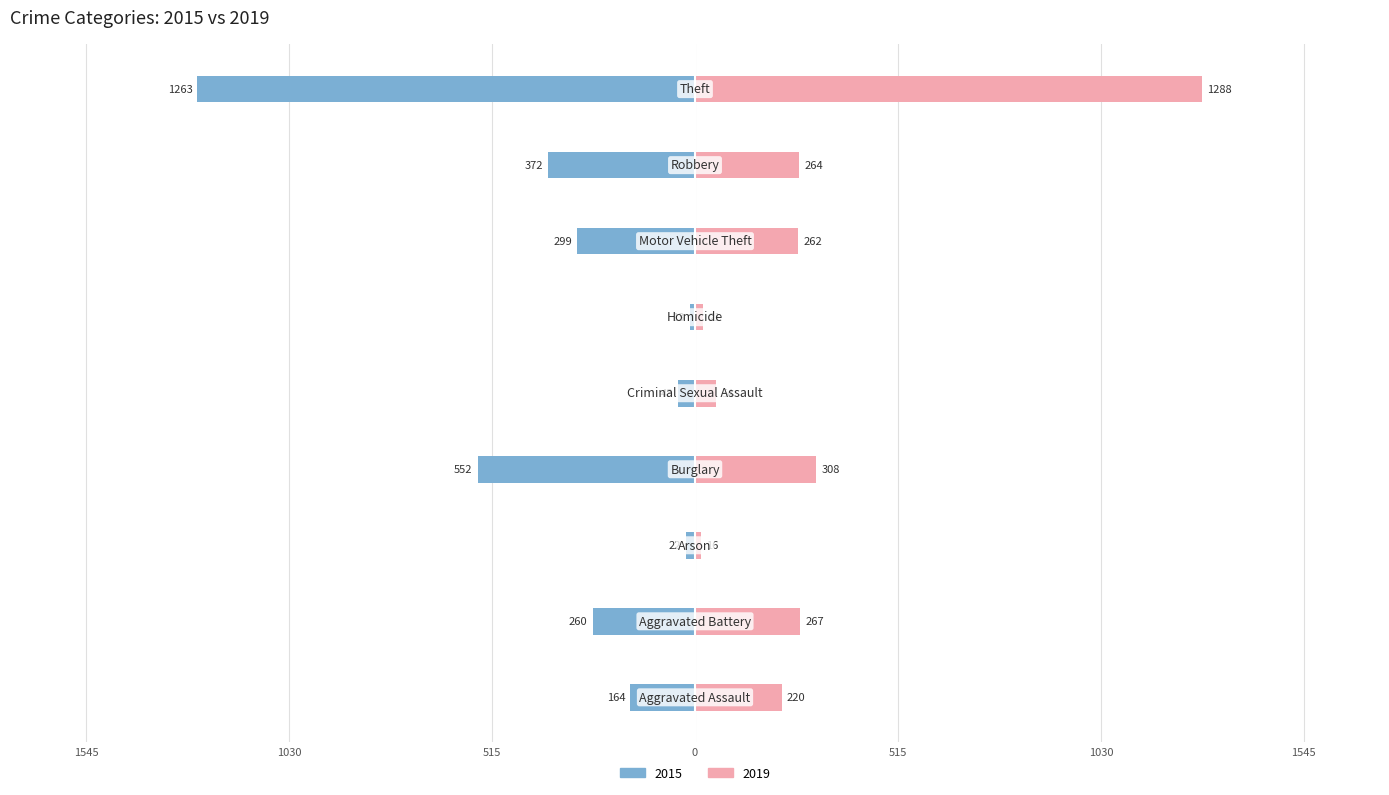

What is the label of the 6th bar from the right?

Burglary